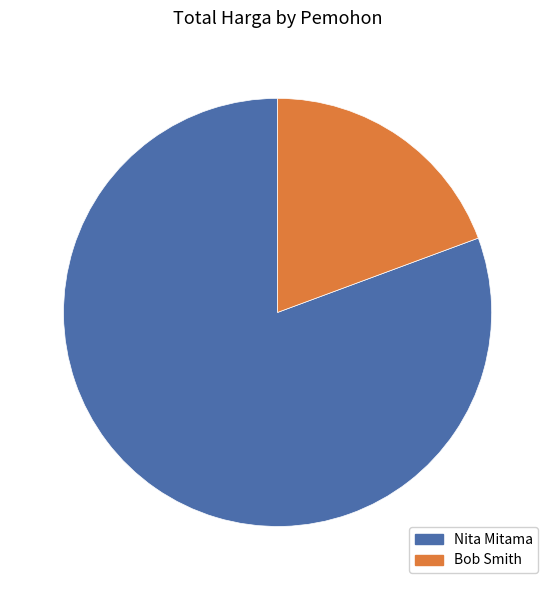

Which category has the smallest portion of the pie?

Bob Smith